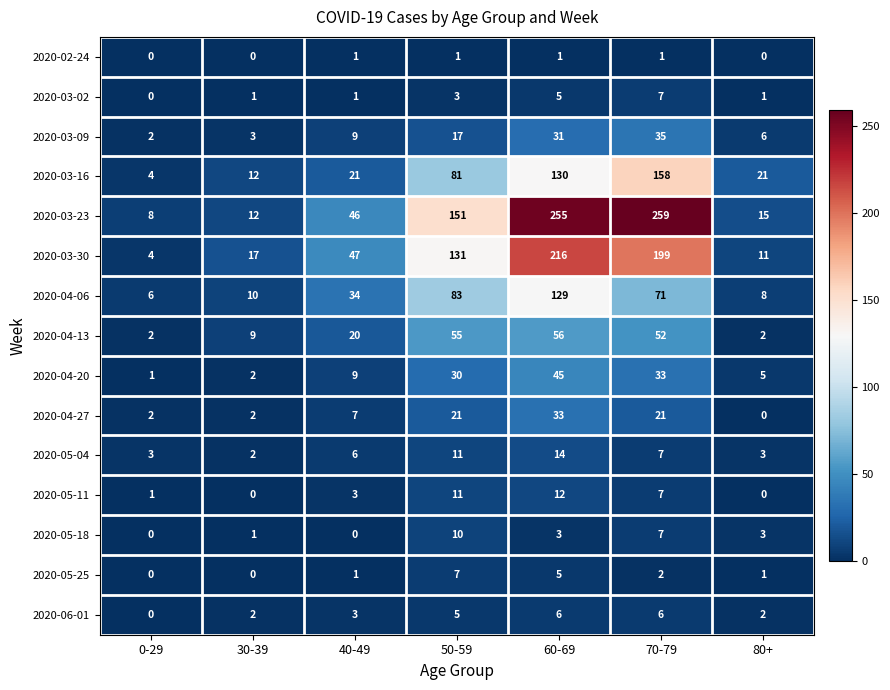

What is the approximate value of 2020-05-04 at 40-49?

6